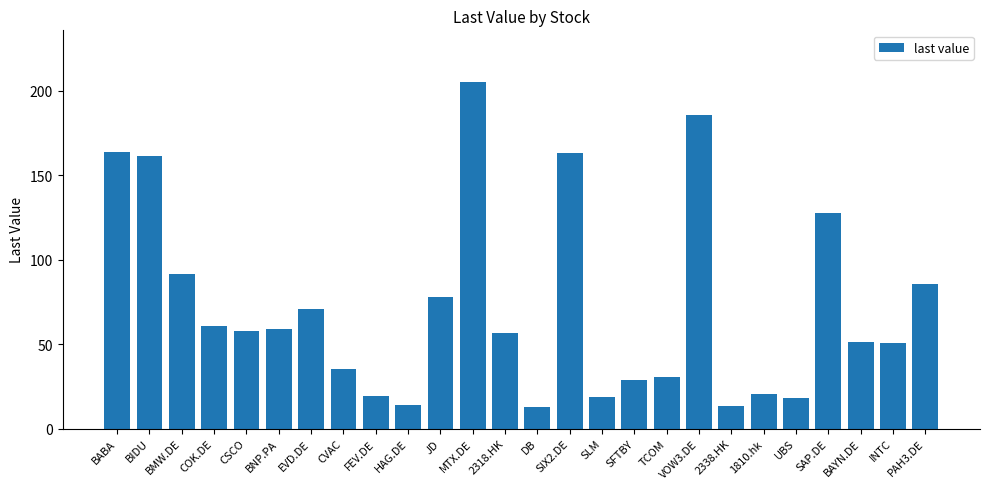

Approximately how many times larger is the value at INTC compared to EVD.DE?

0.7